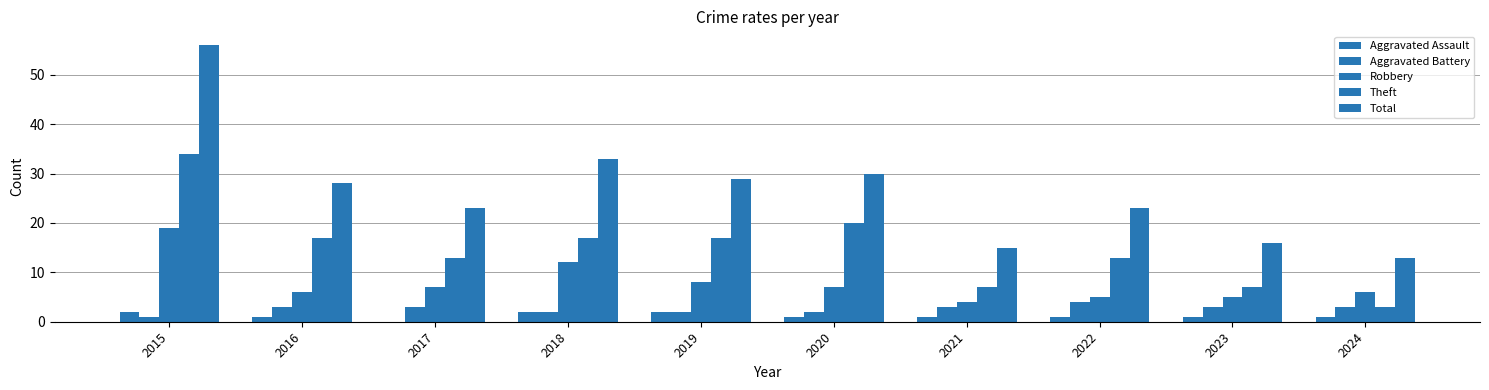

Rank the categories by Theft value from highest to lowest.

2015, 2020, 2016, 2018, 2019, 2017, 2022, 2021, 2023, 2024